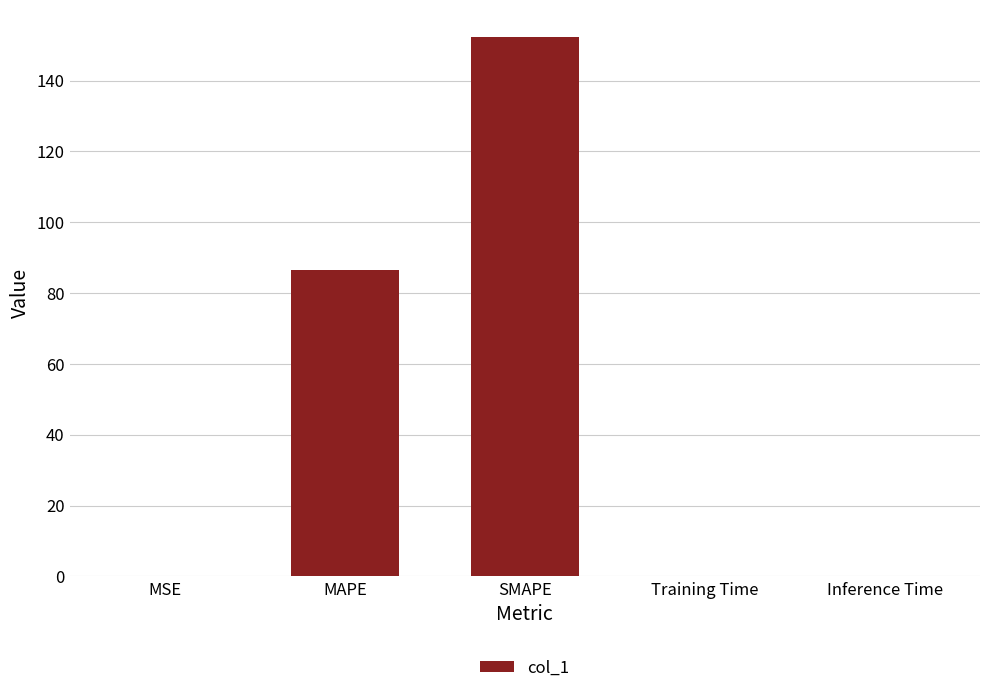

Which has a higher value, MSE or MAPE?

MAPE